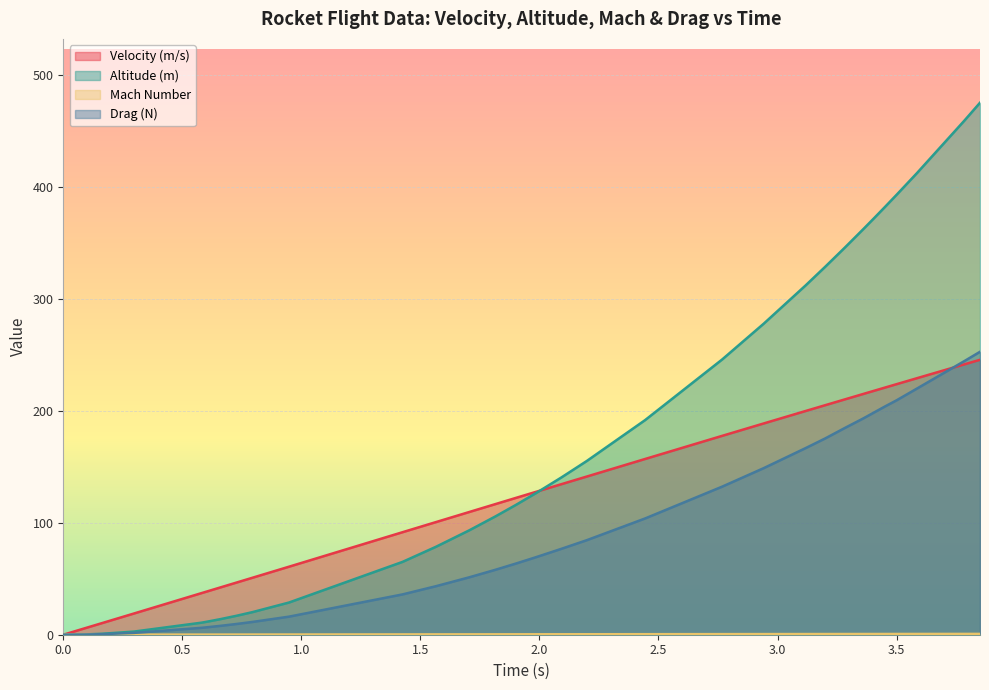

How many times do Velocity (m/s) and Drag (N) cross each other?

1